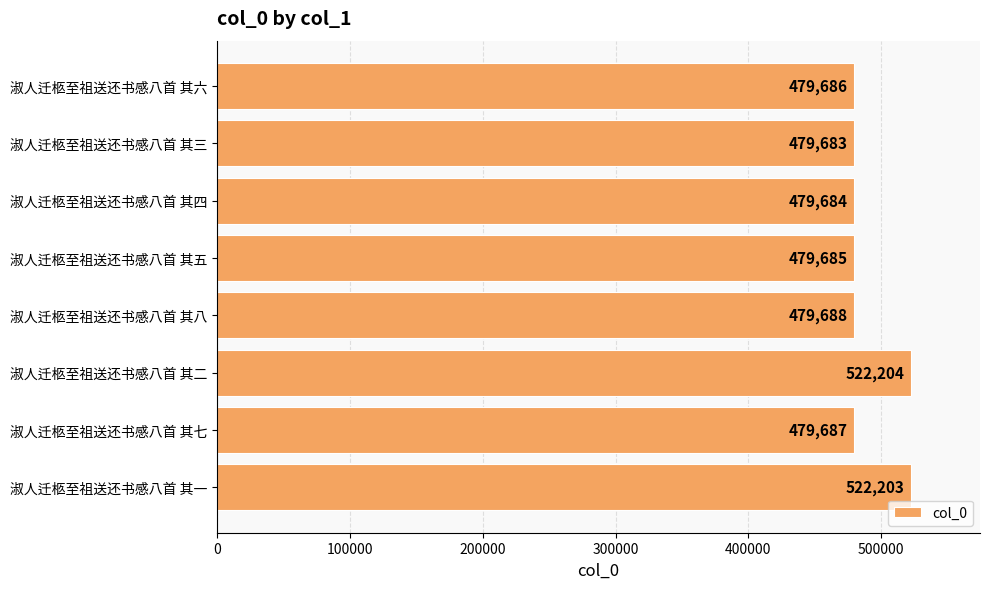

What is the approximate value at 淑人迁柩至祖送还书感八首 其六?

479686